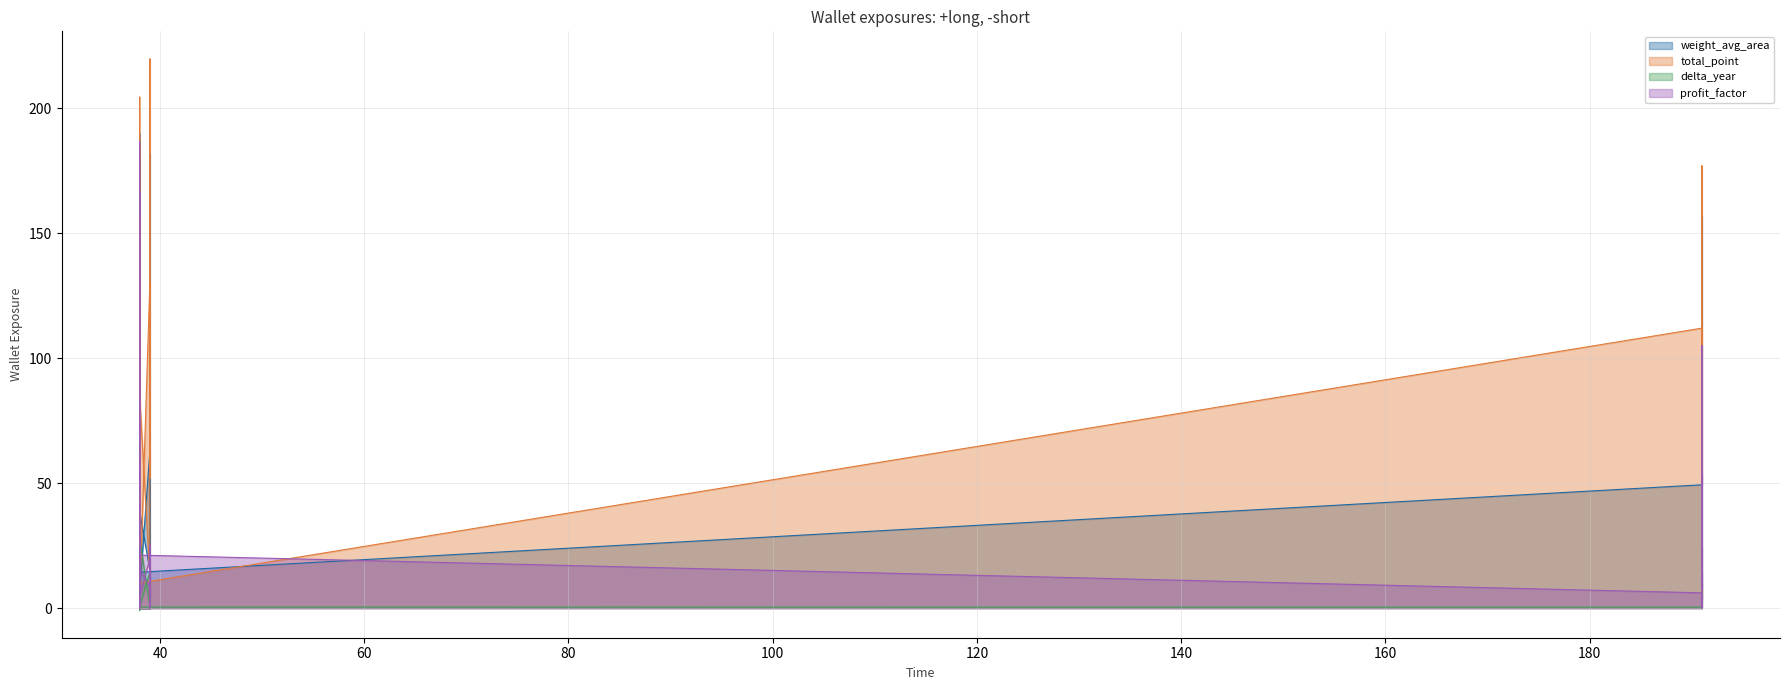

Count the number of categories in the chart.

30